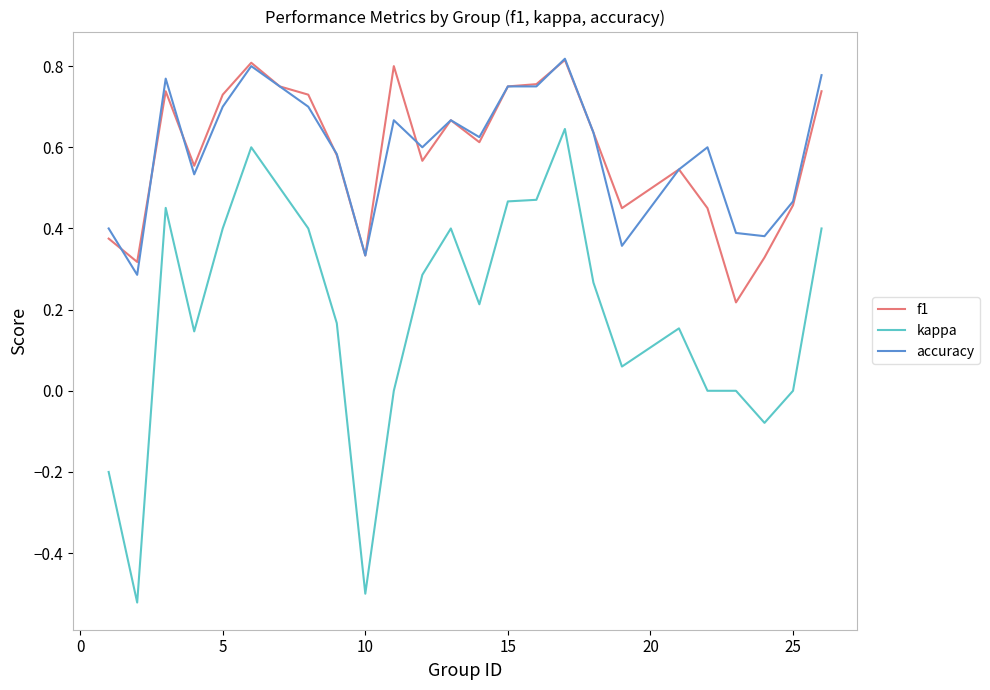

Which series has the widest spread of values?

kappa